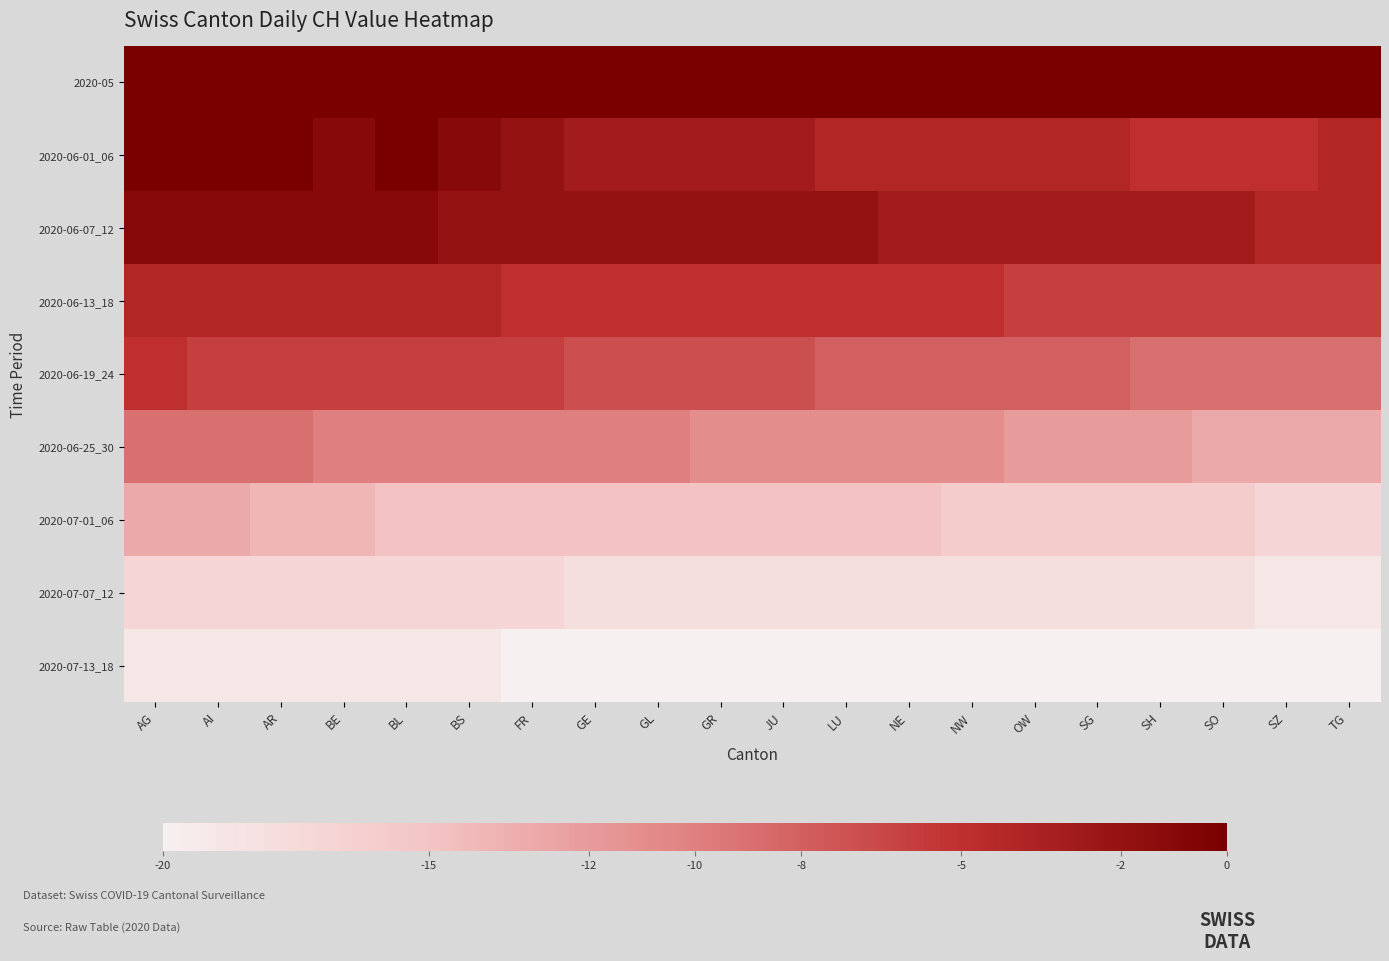

Reading left to right, list all the values displayed in this chart.

2020-05: AG=0	AI=0	AR=0	BE=0	BL=0	BS=0	FR=0	GE=0	GL=0	GR=0	JU=0	LU=0	NE=0	NW=0	OW=0	SG=0	SH=0	SO=0	SZ=0	TG=0
2020-06-01_06: AG=0	AI=0	AR=0	BE=-1	BL=0	BS=-1	FR=-2	GE=-3	GL=-3	GR=-3	JU=-3	LU=-4	NE=-4	NW=-4	OW=-4	SG=-4	SH=-5	SO=-5	SZ=-5	TG=-4
2020-06-07_12: AG=-1	AI=-1	AR=-1	BE=-1	BL=-1	BS=-2	FR=-2	GE=-2	GL=-2	GR=-2	JU=-2	LU=-2	NE=-3	NW=-3	OW=-3	SG=-3	SH=-3	SO=-3	SZ=-4	TG=-4
2020-06-13_18: AG=-4	AI=-4	AR=-4	BE=-4	BL=-4	BS=-4	FR=-5	GE=-5	GL=-5	GR=-5	JU=-5	LU=-5	NE=-5	NW=-5	OW=-6	SG=-6	SH=-6	SO=-6	SZ=-6	TG=-6
2020-06-19_24: AG=-5	AI=-6	AR=-6	BE=-6	BL=-6	BS=-6	FR=-6	GE=-7	GL=-7	GR=-7	JU=-7	LU=-8	NE=-8	NW=-8	OW=-8	SG=-8	SH=-9	SO=-9	SZ=-9	TG=-9
2020-06-25_30: AG=-9	AI=-9	AR=-9	BE=-10	BL=-10	BS=-10	FR=-10	GE=-10	GL=-10	GR=-11	JU=-11	LU=-11	NE=-11	NW=-11	OW=-12	SG=-12	SH=-12	SO=-13	SZ=-13	TG=-13
2020-07-01_06: AG=-13	AI=-13	AR=-14	BE=-14	BL=-15	BS=-15	FR=-15	GE=-15	GL=-15	GR=-15	JU=-15	LU=-15	NE=-15	NW=-16	OW=-16	SG=-16	SH=-16	SO=-16	SZ=-17	TG=-17
2020-07-07_12: AG=-17	AI=-17	AR=-17	BE=-17	BL=-17	BS=-17	FR=-17	GE=-18	GL=-18	GR=-18	JU=-18	LU=-18	NE=-18	NW=-18	OW=-18	SG=-18	SH=-18	SO=-18	SZ=-19	TG=-19
2020-07-13_18: AG=-19	AI=-19	AR=-19	BE=-19	BL=-19	BS=-19	FR=-20	GE=-20	GL=-20	GR=-20	JU=-20	LU=-20	NE=-20	NW=-20	OW=-20	SG=-20	SH=-20	SO=-20	SZ=-20	TG=-20